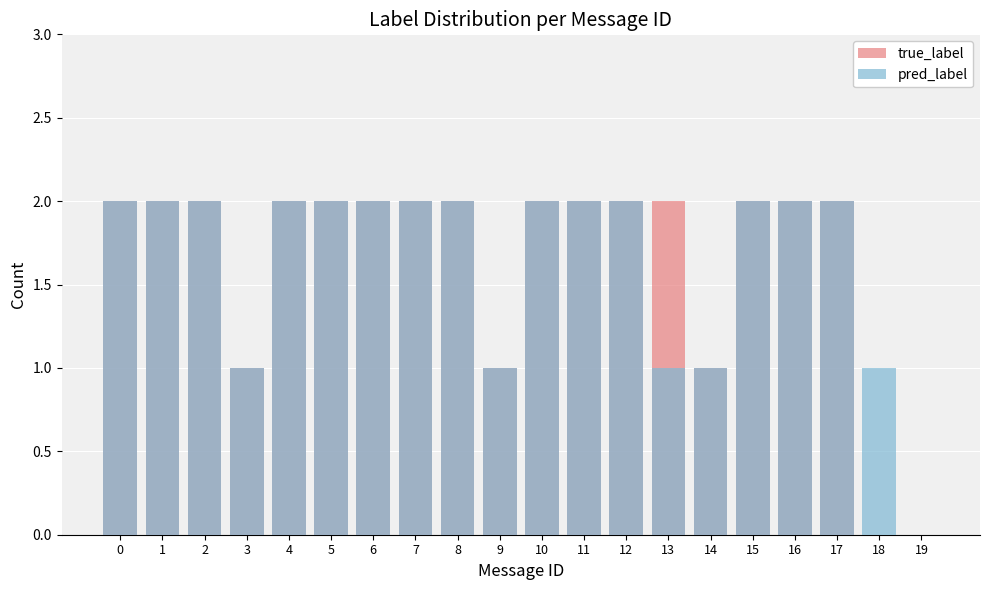

Between 6 and 9, which series saw the biggest shift?

true_label